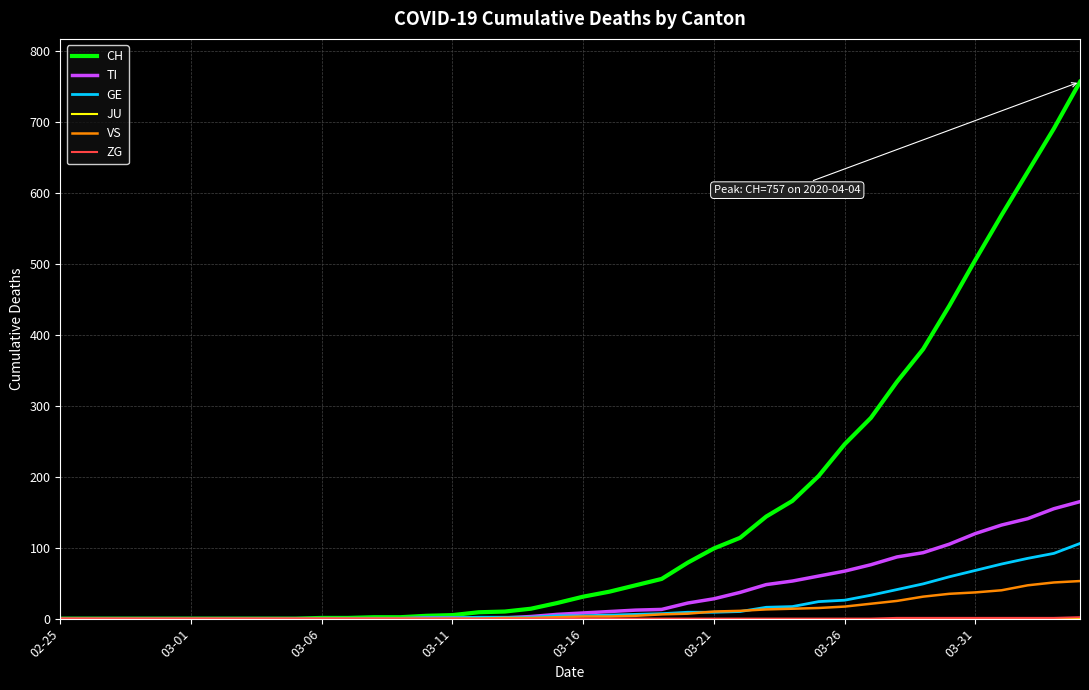

What is the greatest value displayed?

757